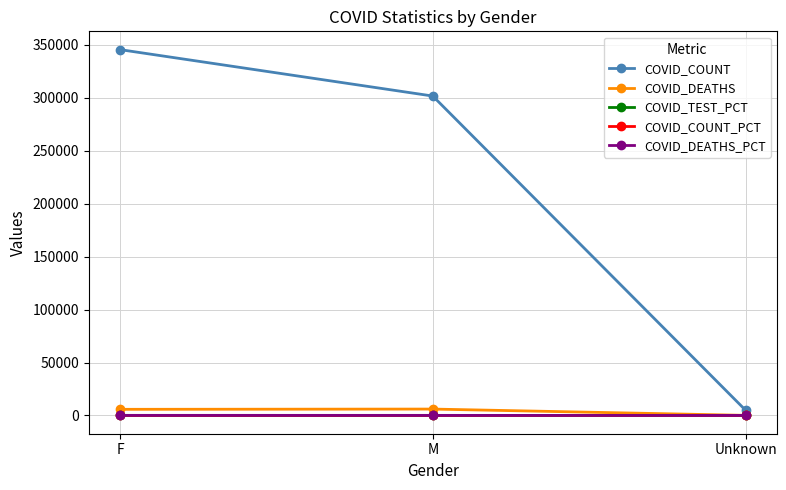

What is the total value across all series at F?

351476.4